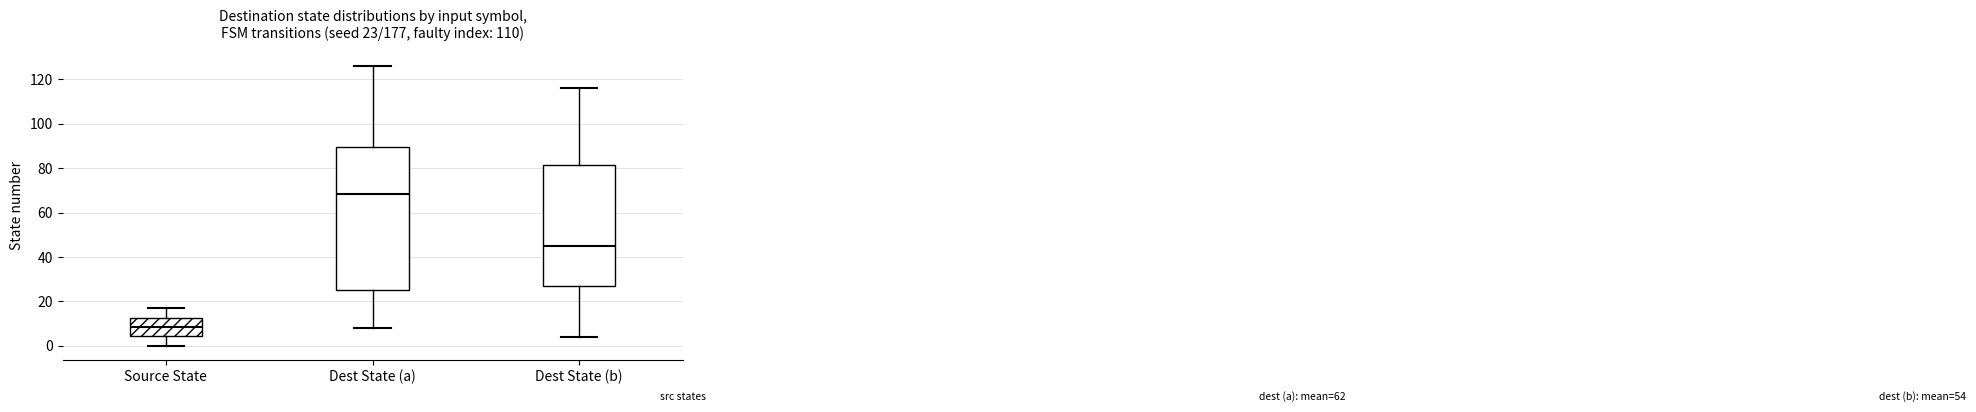

Which box's median line is the lowest?

Source State